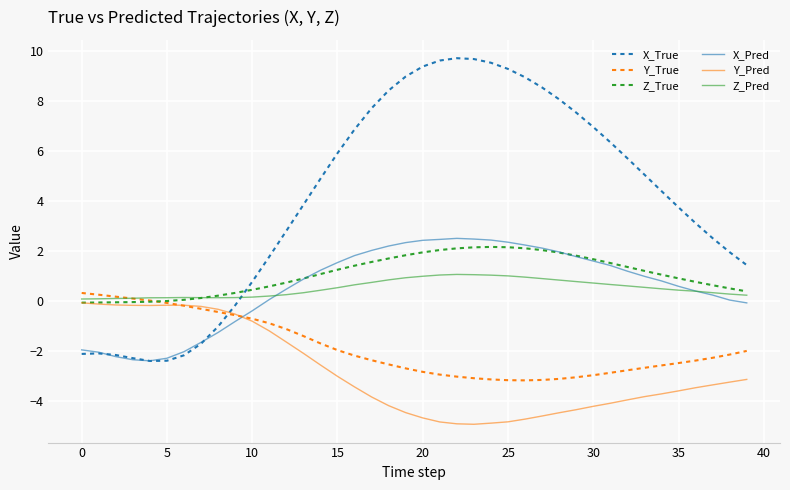

What are all the series names shown in the legend?

X_True, Y_True, Z_True, X_Pred, Y_Pred, Z_Pred